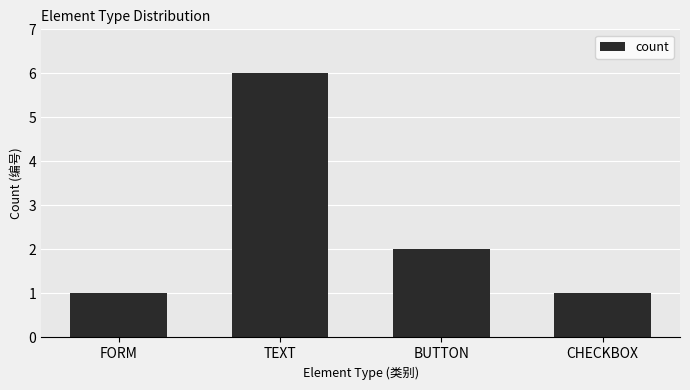

Where is the data nearest to the value 3?

BUTTON